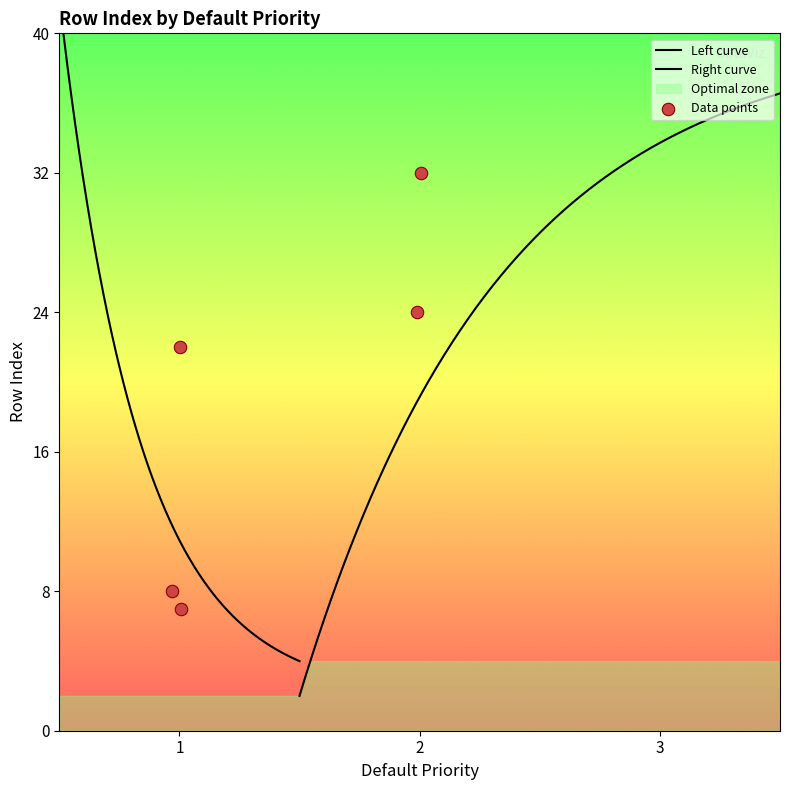

Between 1 and 1, which is larger?

1